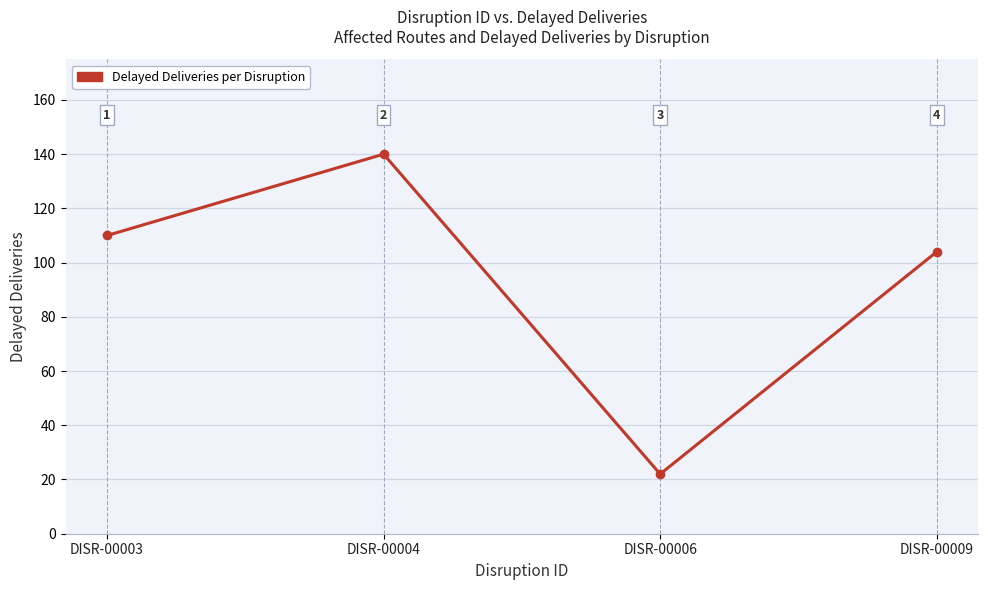

What is the greatest value displayed?

140